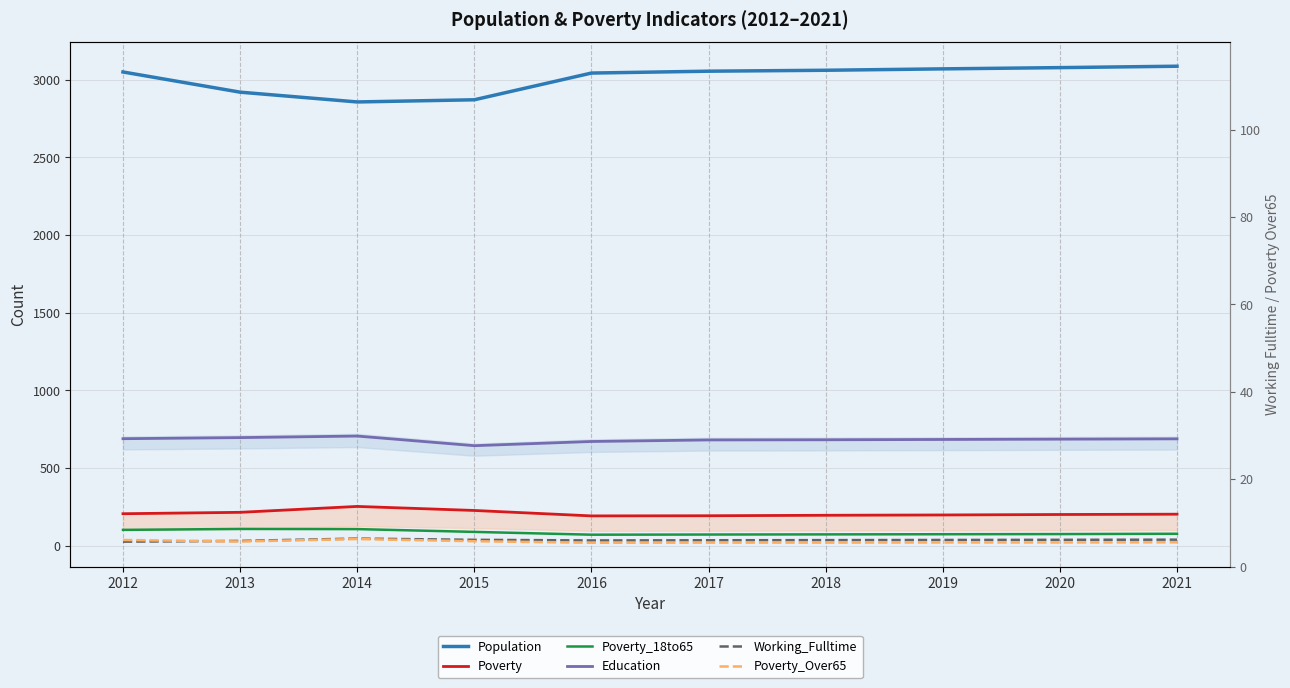

Which has a higher value, 2017 or 2021?

2021